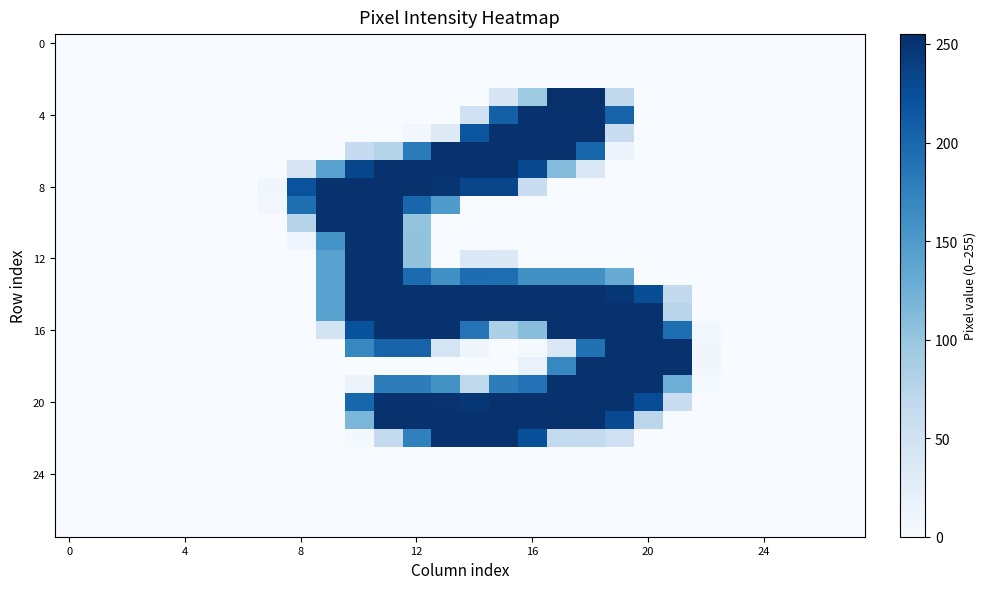

What is the greatest value displayed?

255